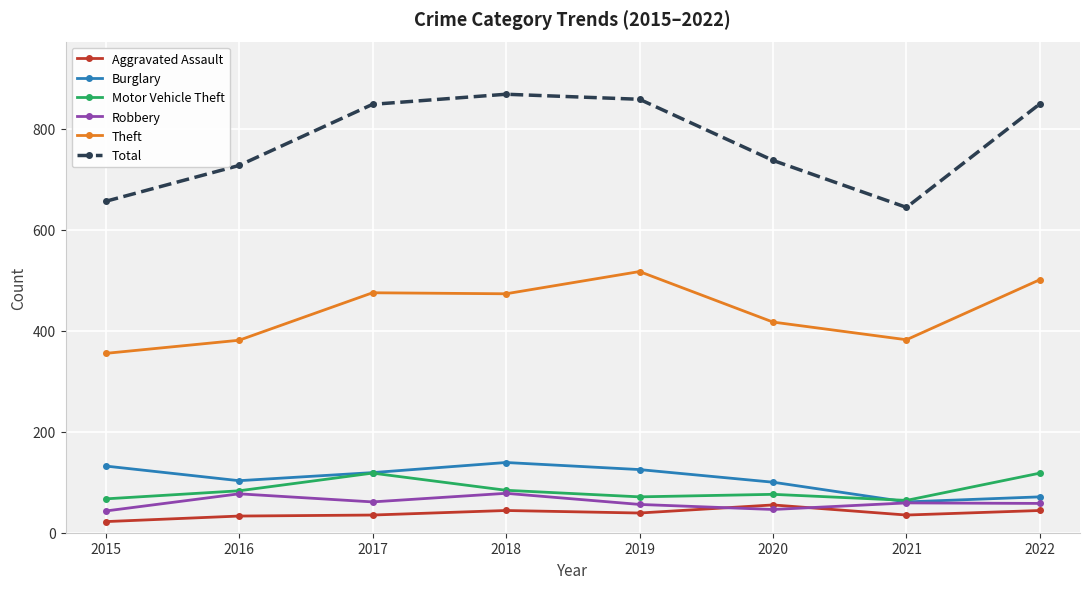

True or false: Theft and Robbery cross at least once.

False